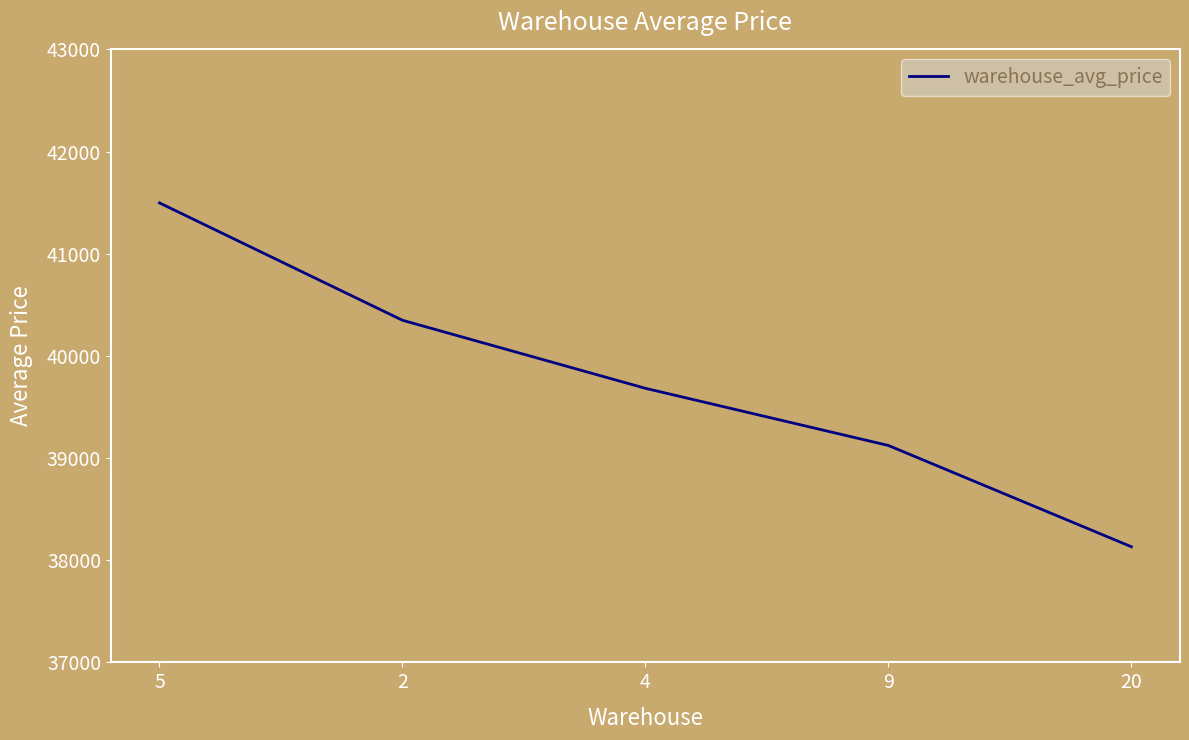

What is the change in value from 4 to 20?

-1551.0